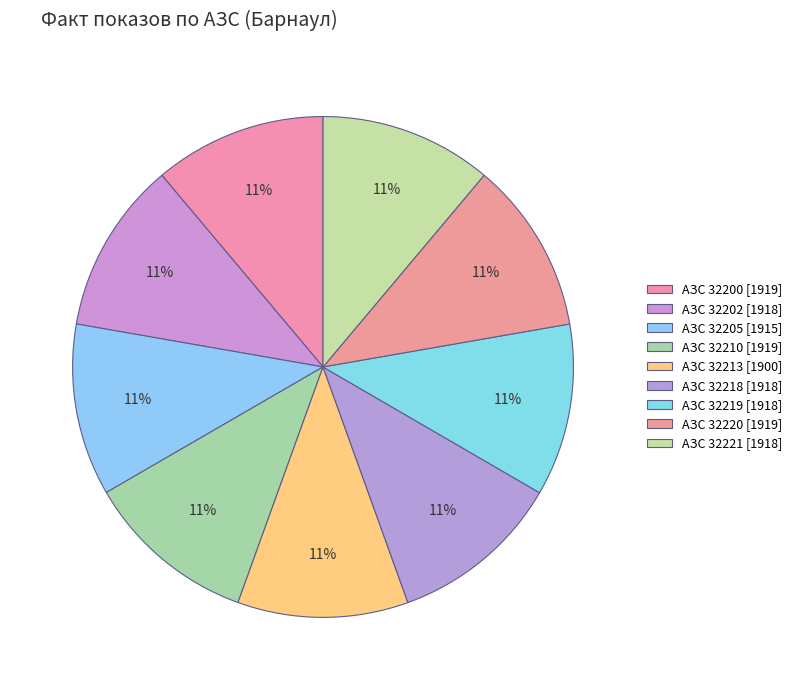

Count the number of slices in the pie.

9